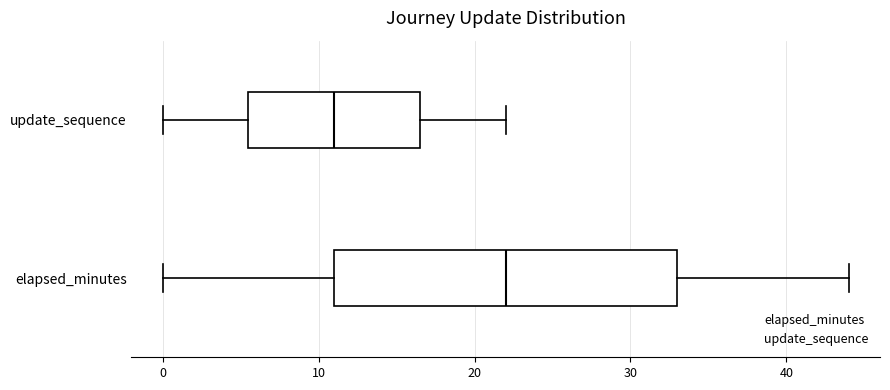

Comparing the boxes themselves (not the whiskers), which one is the widest?

elapsed_minutes